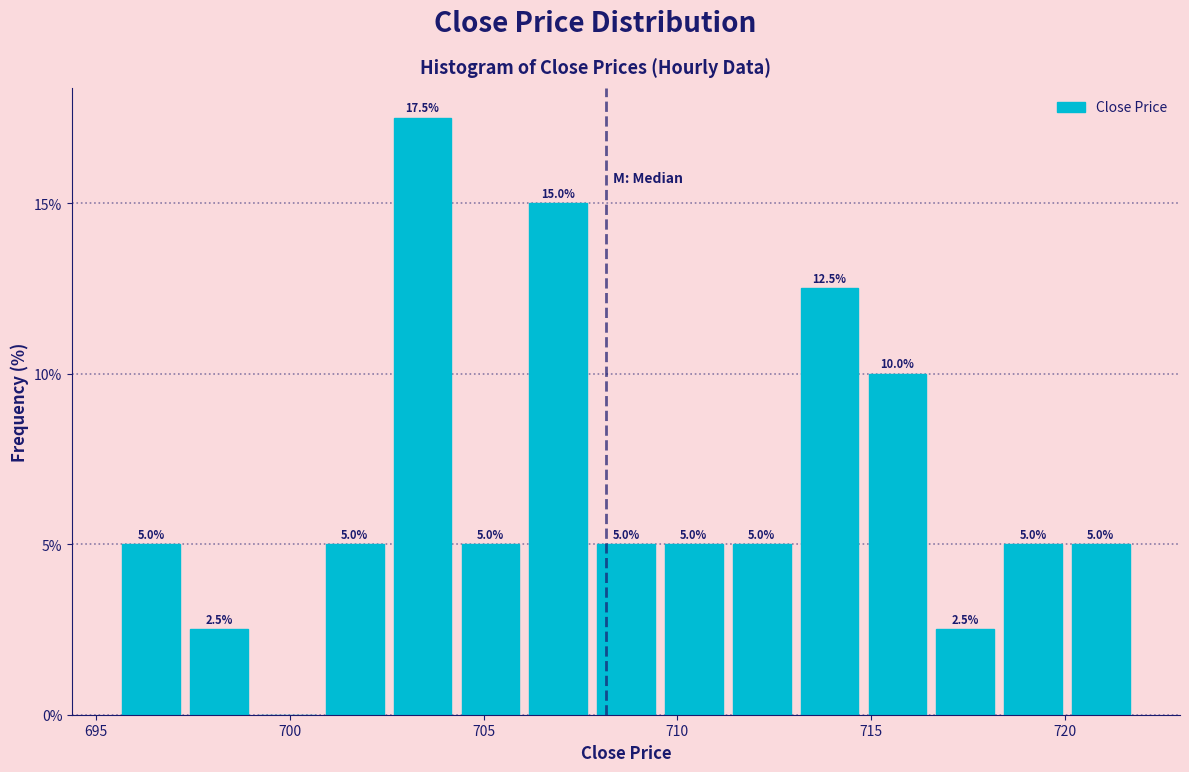

Read against the x-axis, roughly where is the centre of the tallest bar?

703.5